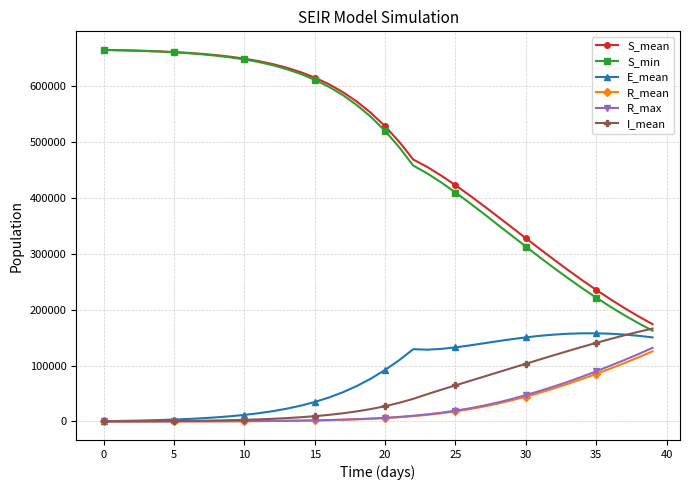

What is the value of the R_max point at the 29th from the left?

33790.0